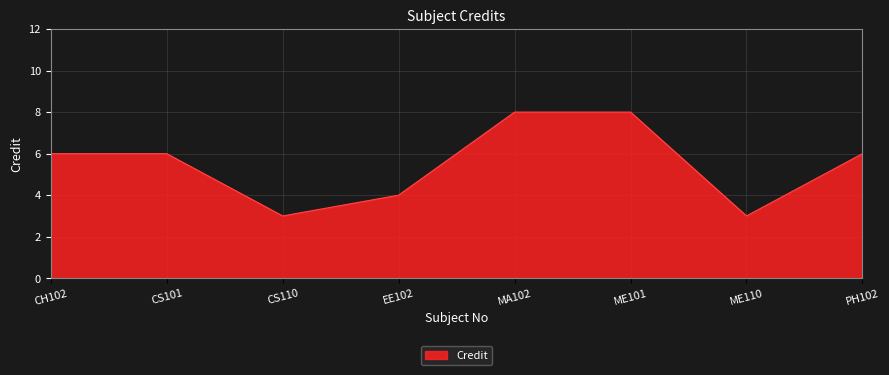

What is the smallest value displayed?

3